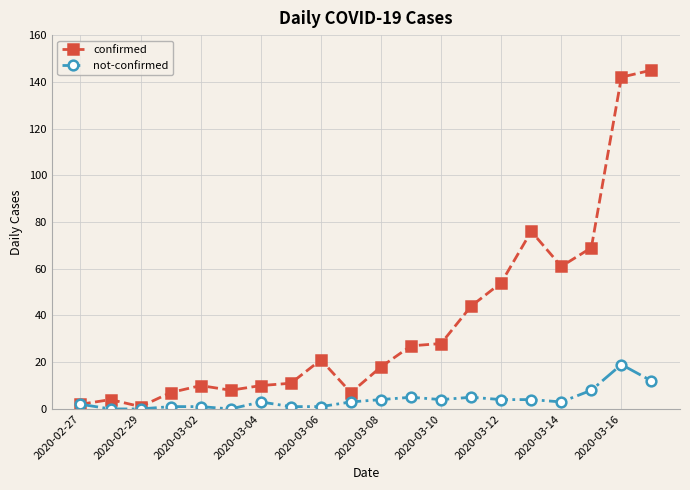

What is the difference between the second highest and minimum values in the not-confirmed series?

12